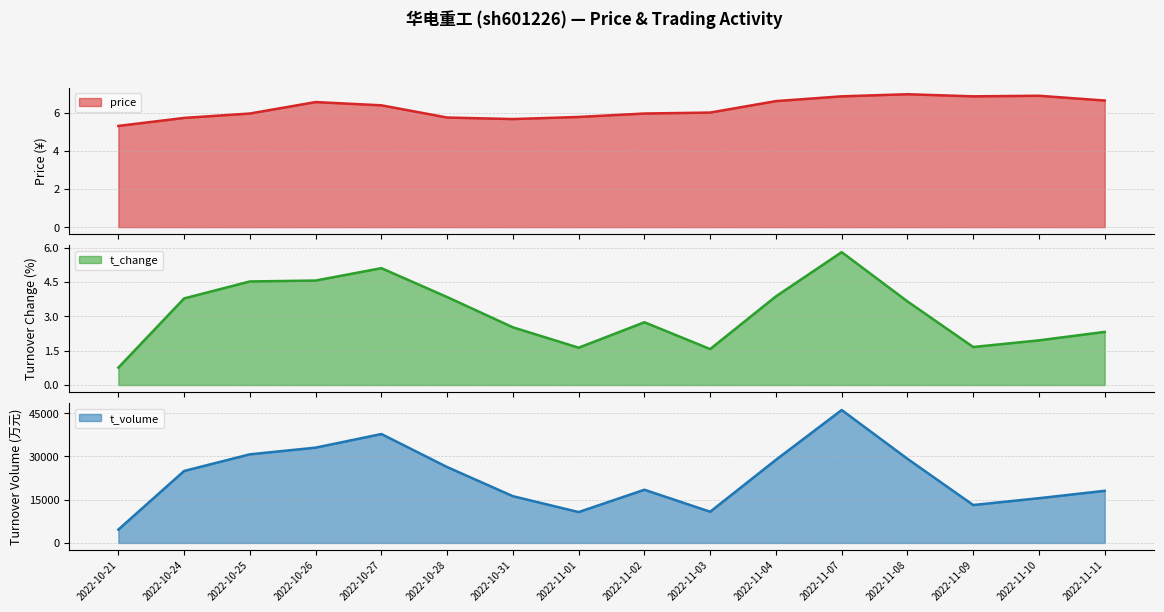

True or false: t_volume and price cross at least once.

False